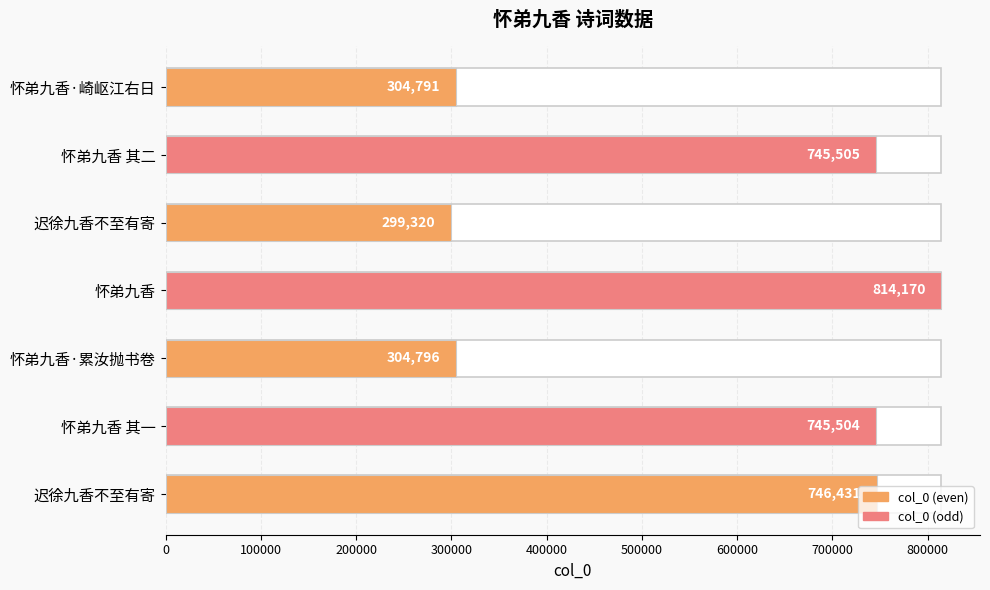

Reading right to left, extract all data points from this chart.

304791	745505	299320	814170	304796	745504	746431